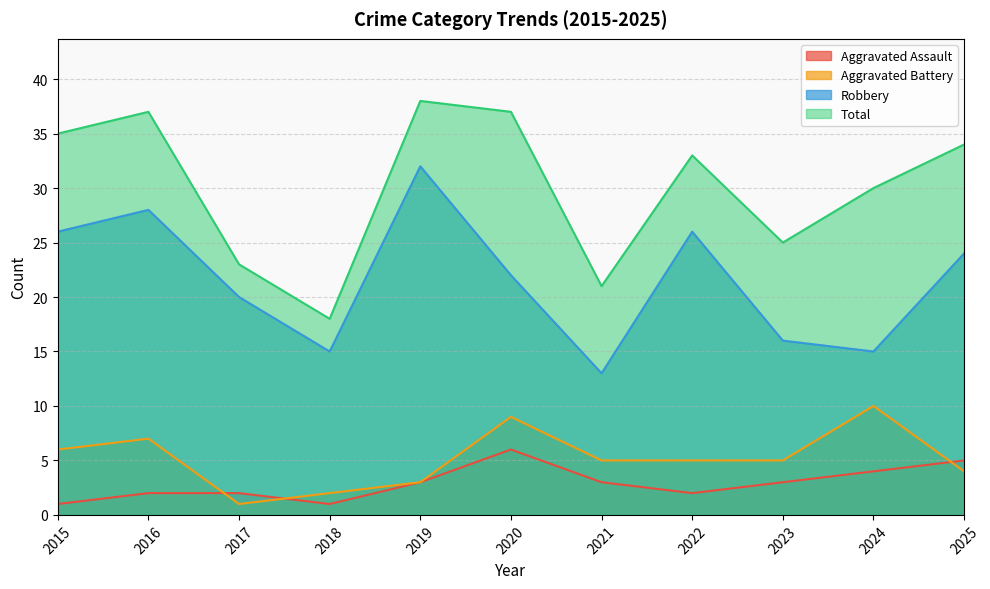

True or false: Aggravated Assault and Robbery cross at least once.

False